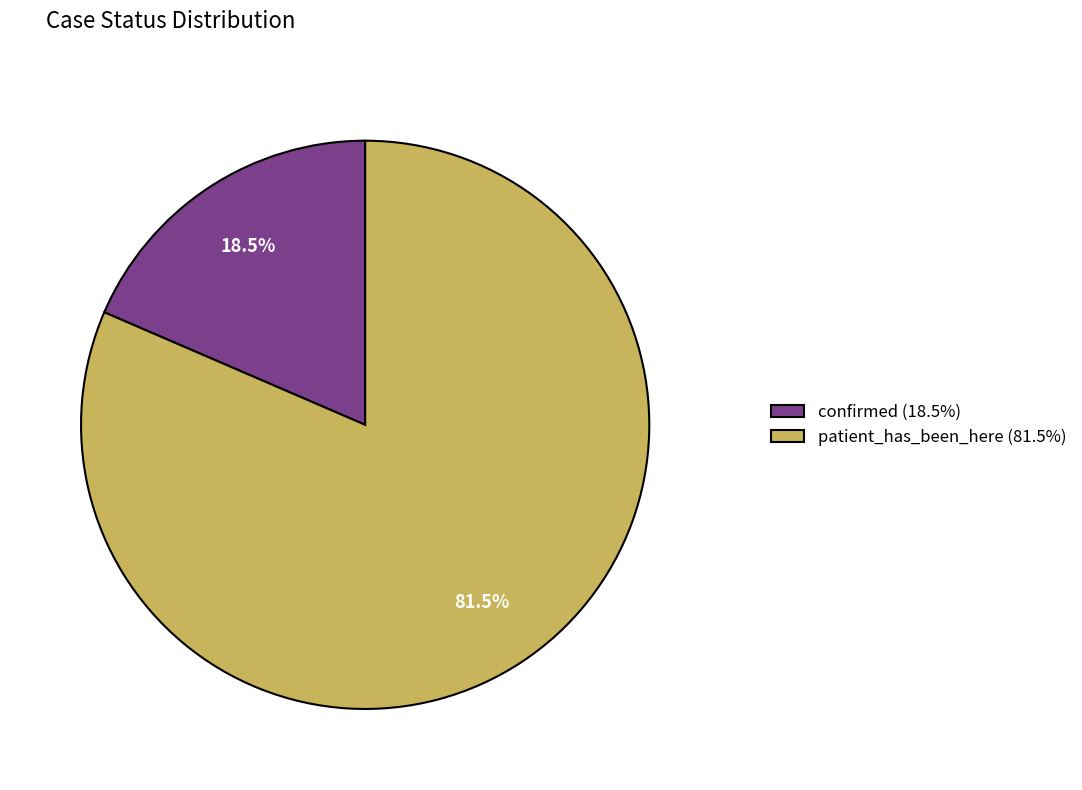

To the nearest percent, what is the difference between the patient_has_been_here and confirmed slice percentages?

63%